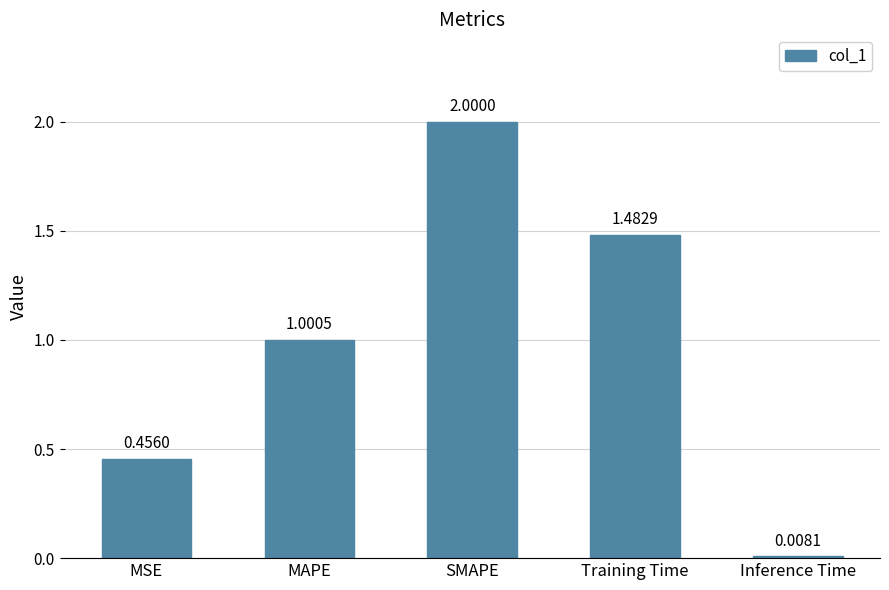

List the labels in order of value, largest first.

SMAPE, Training Time, MAPE, MSE, Inference Time